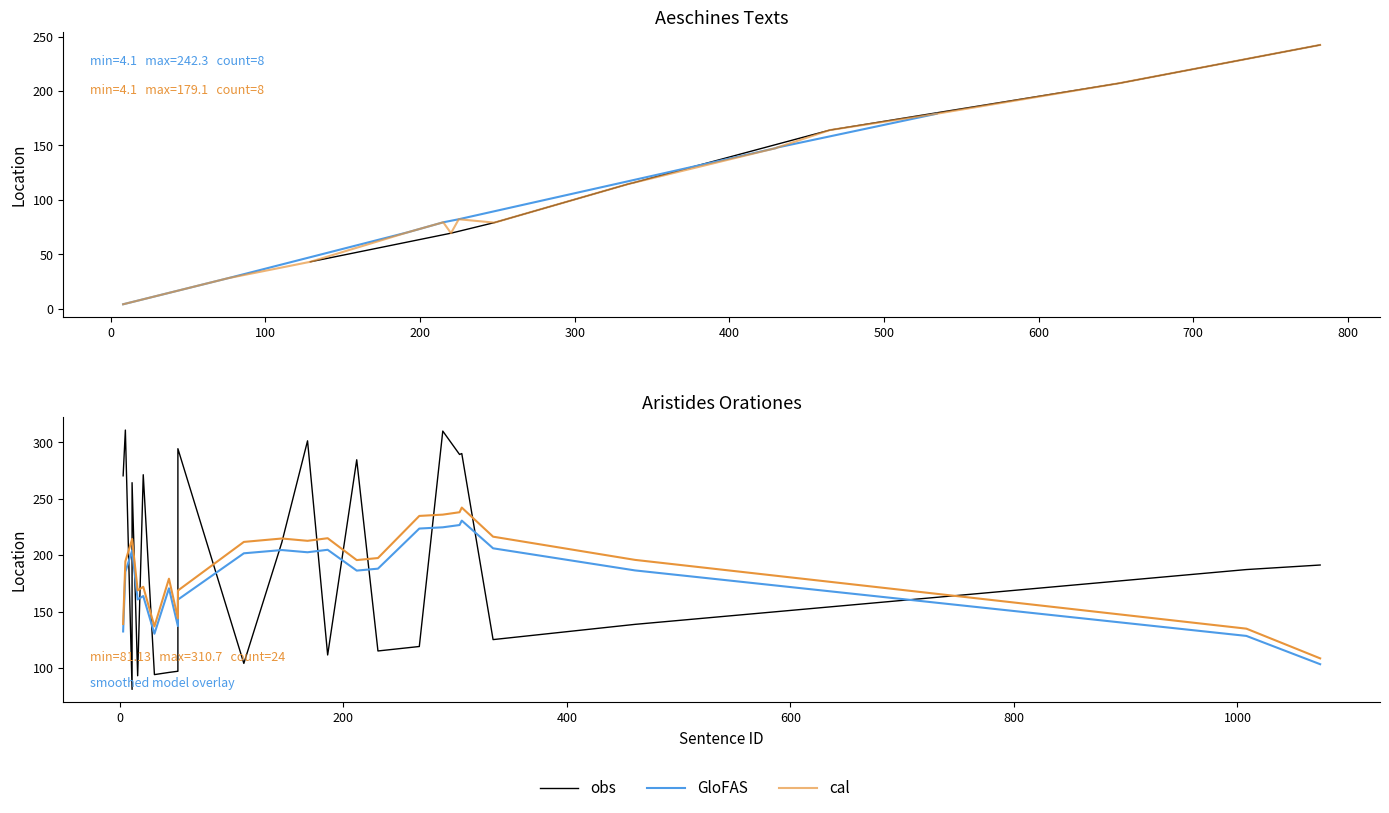

Rank the series by their maximum value, from highest to lowest.

obs, cal, GloFAS